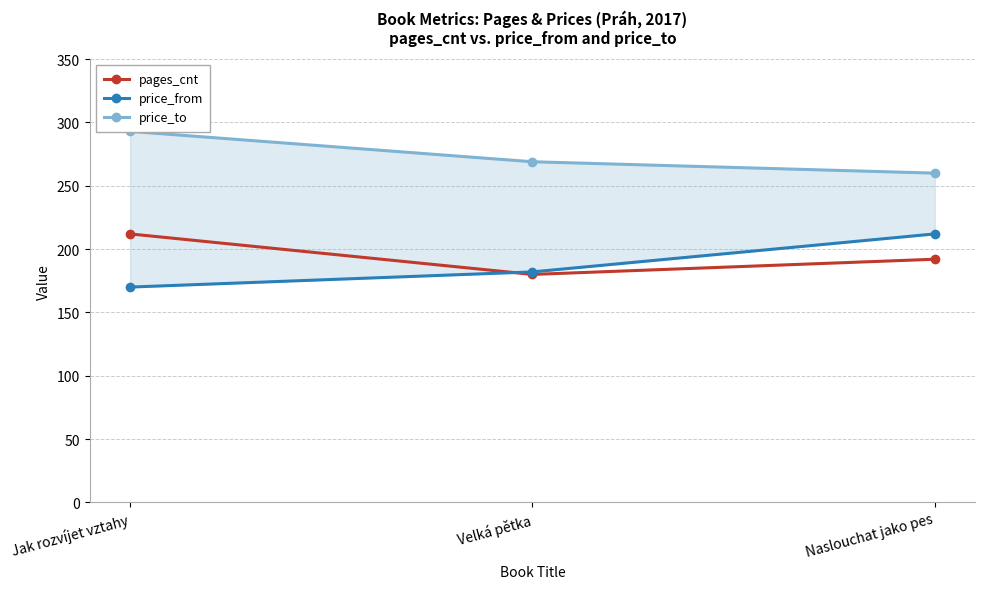

How many price_from values are between 170 and 212?

3